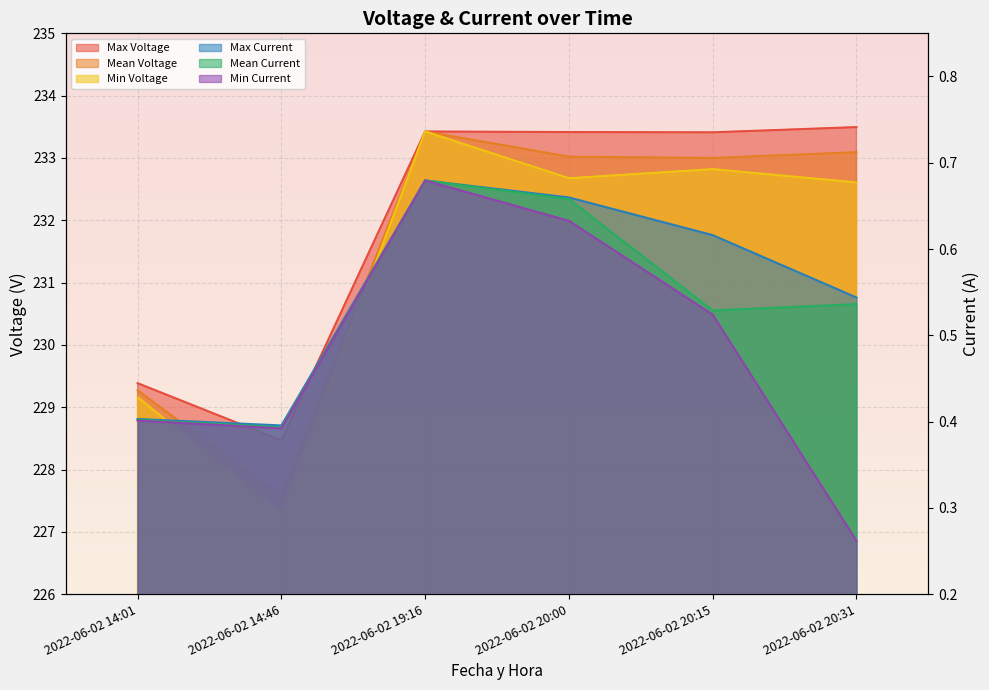

What are all the series names shown in the legend?

Max Voltage, Mean Voltage, Min Voltage, Max Current, Mean Current, Min Current